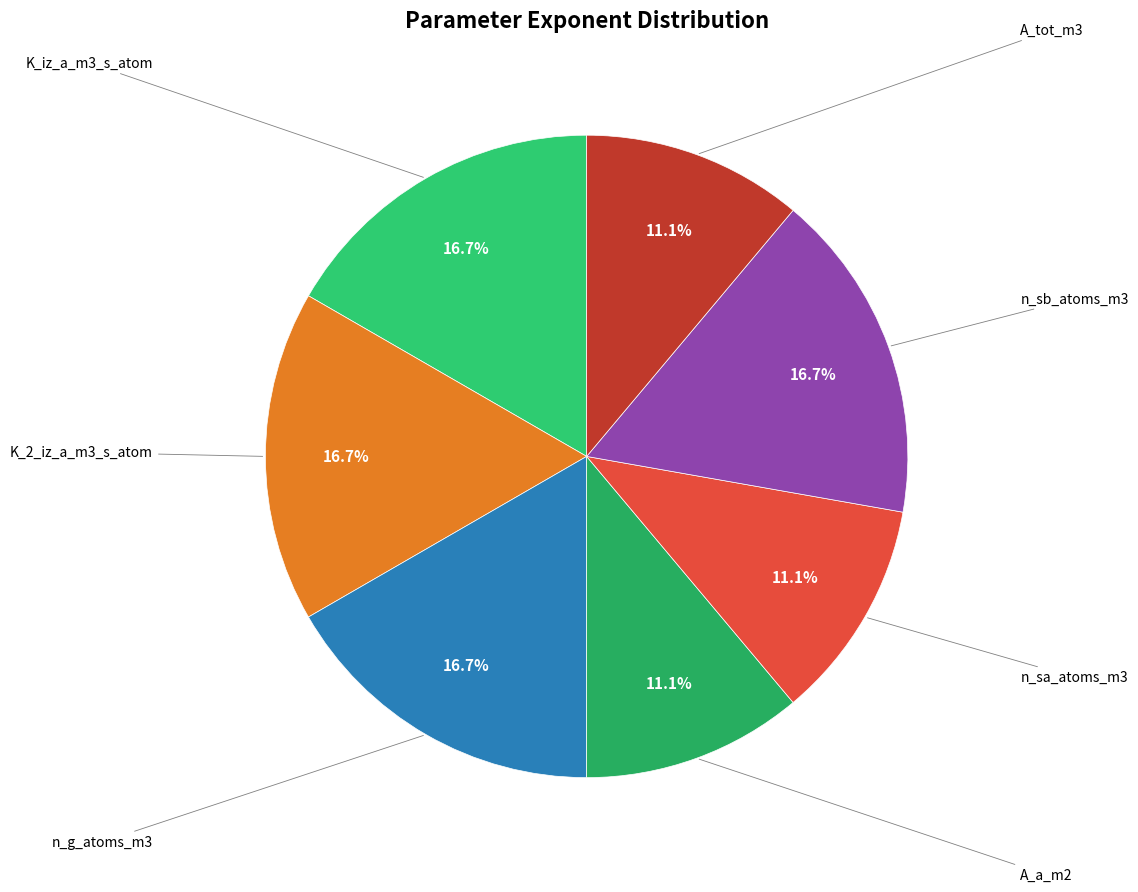

Which slice is the smallest?

A_a_m2